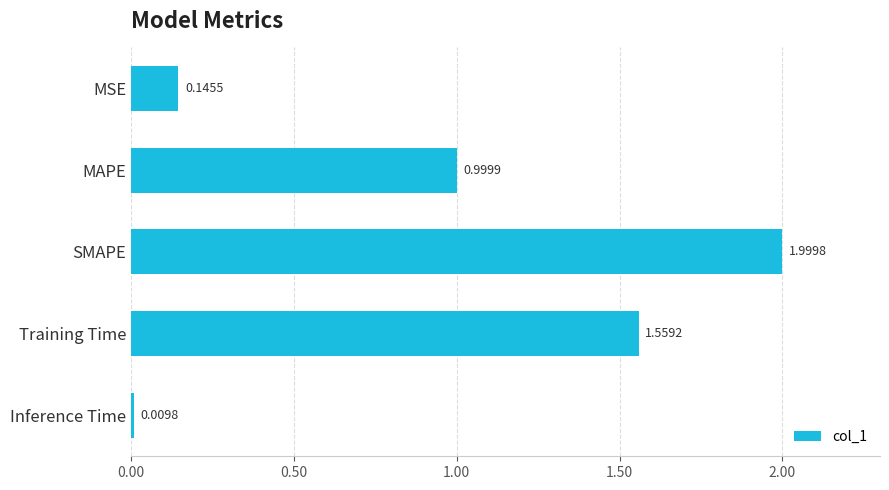

Rank the categories by value from highest to lowest.

SMAPE, Training Time, MAPE, MSE, Inference Time